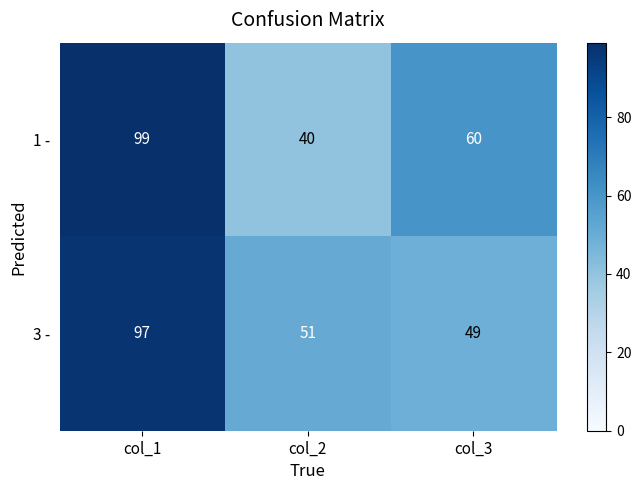

Which series has the widest spread of values?

1 -